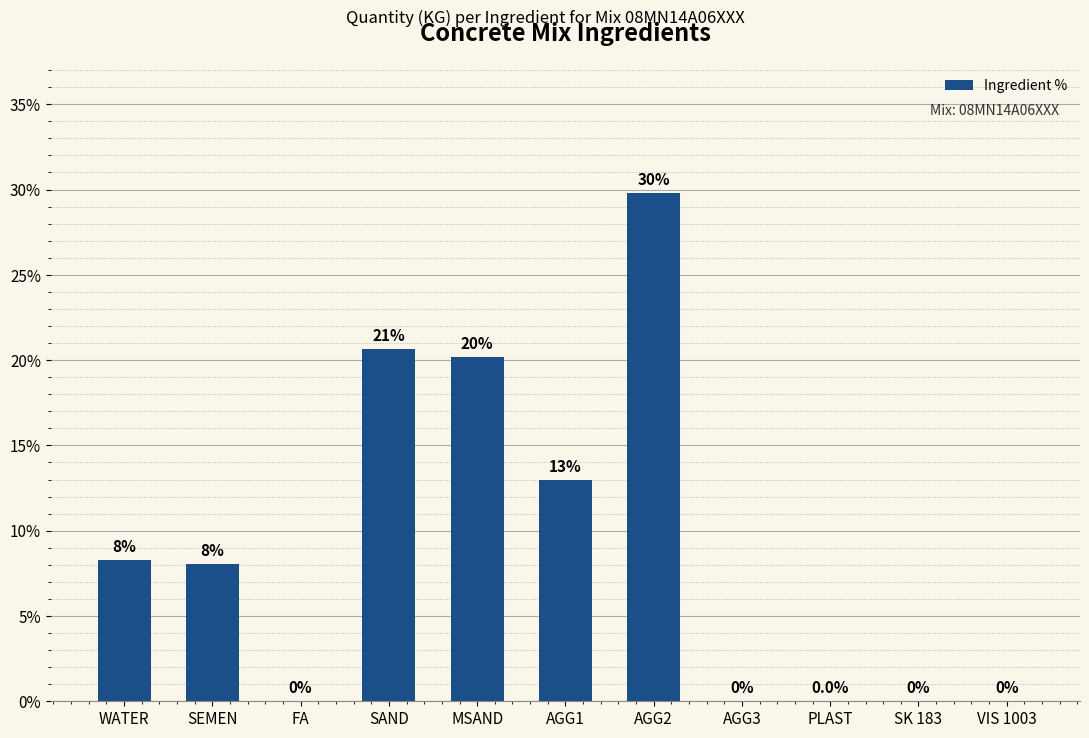

Where does the data first go above 8?

WATER